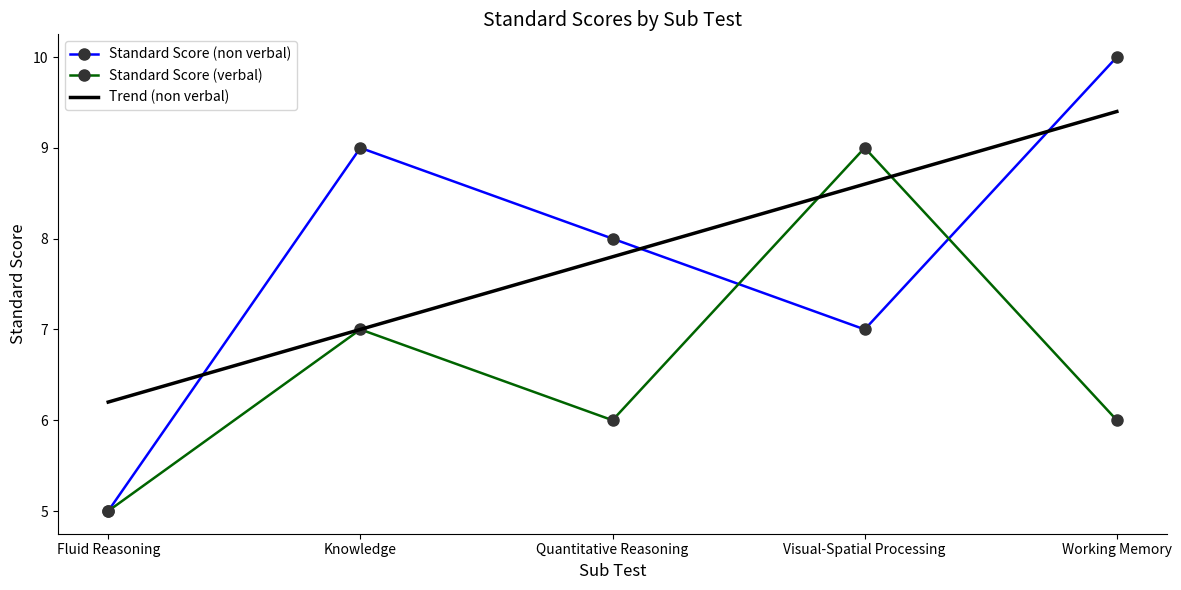

Between which two adjacent categories do Trend (non verbal) and Standard Score (non verbal) first intersect?

Fluid Reasoning and Knowledge